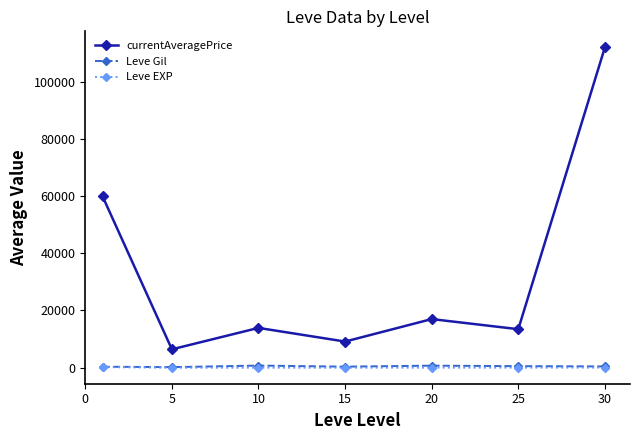

True or false: Leve Gil and currentAveragePrice cross at least once.

False